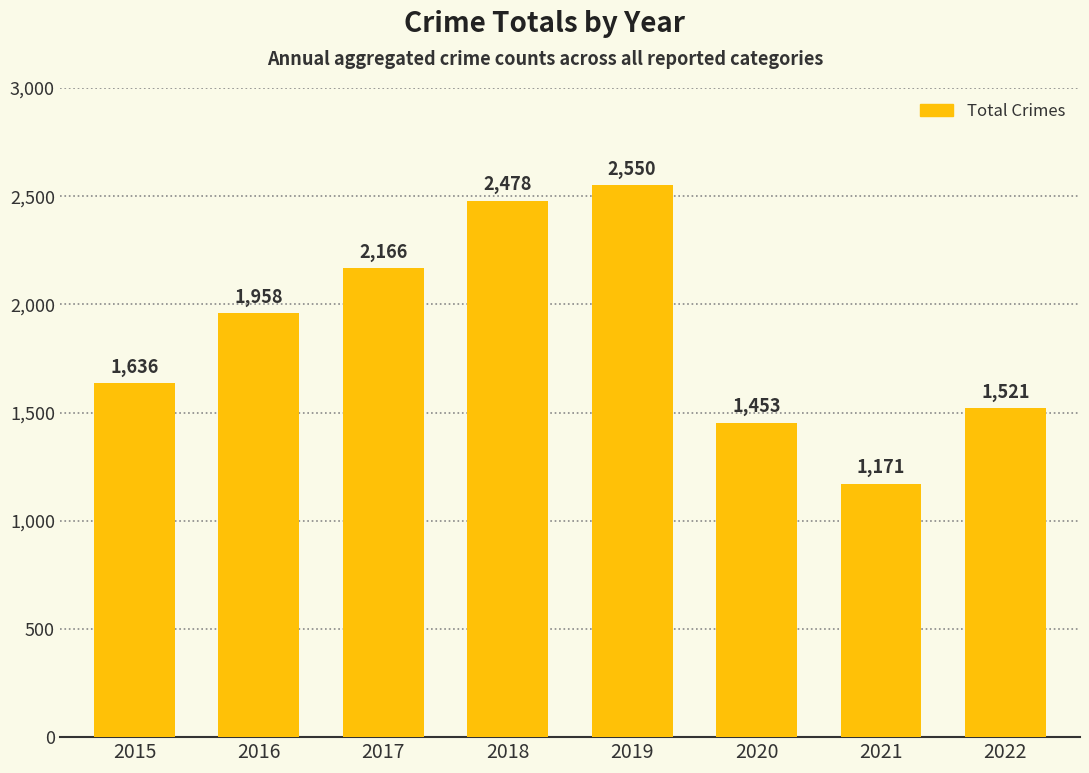

What is the sum of the values at 2015 and 2018?

4114